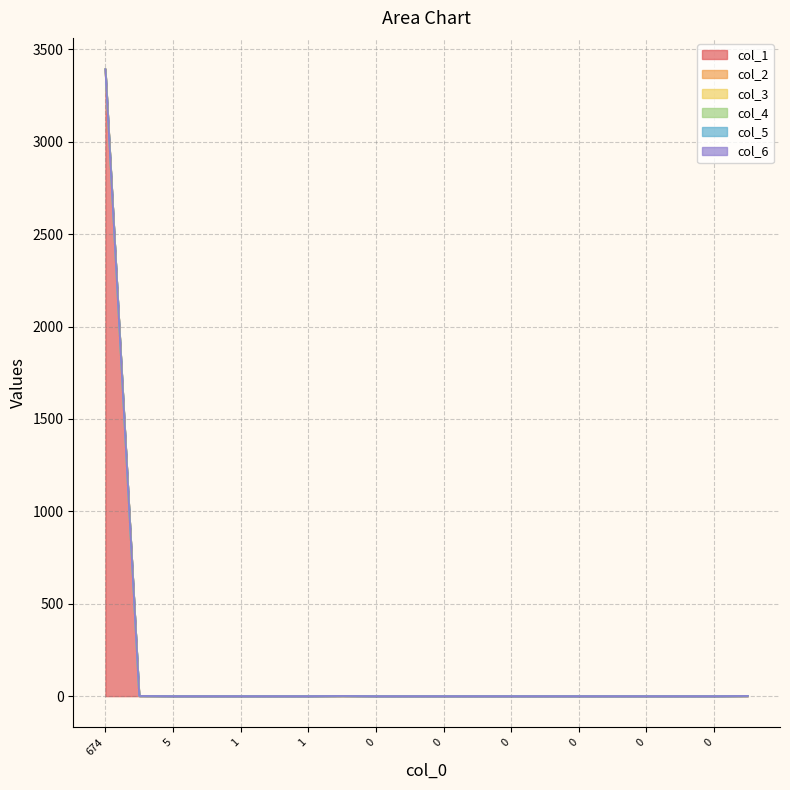

Which series changed the most between 5 and 14?

col_1